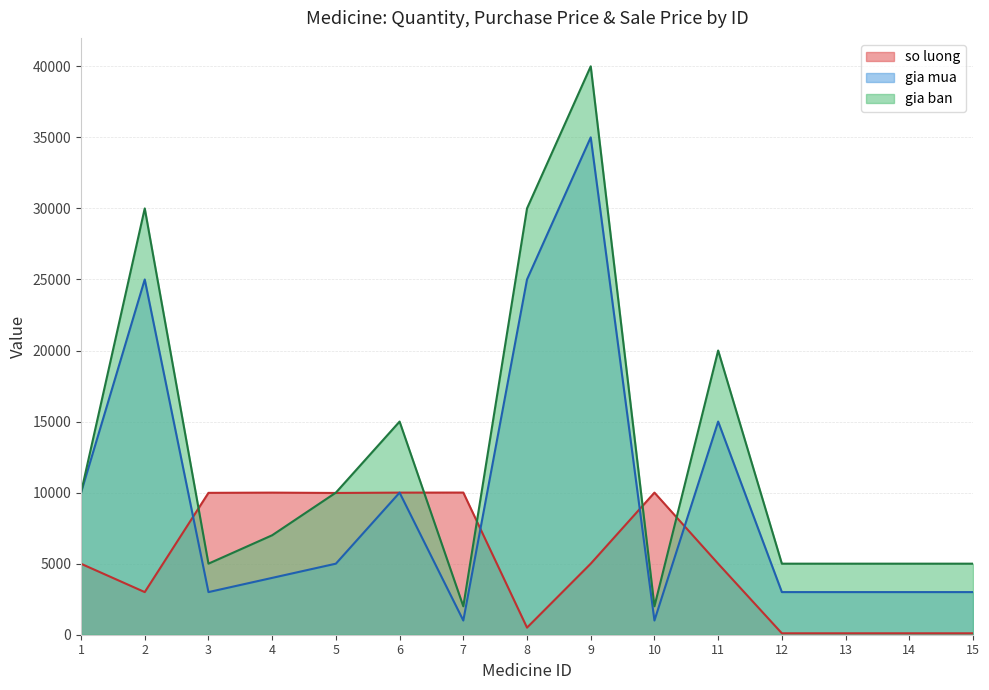

Does the chart have visible grid lines?

Yes